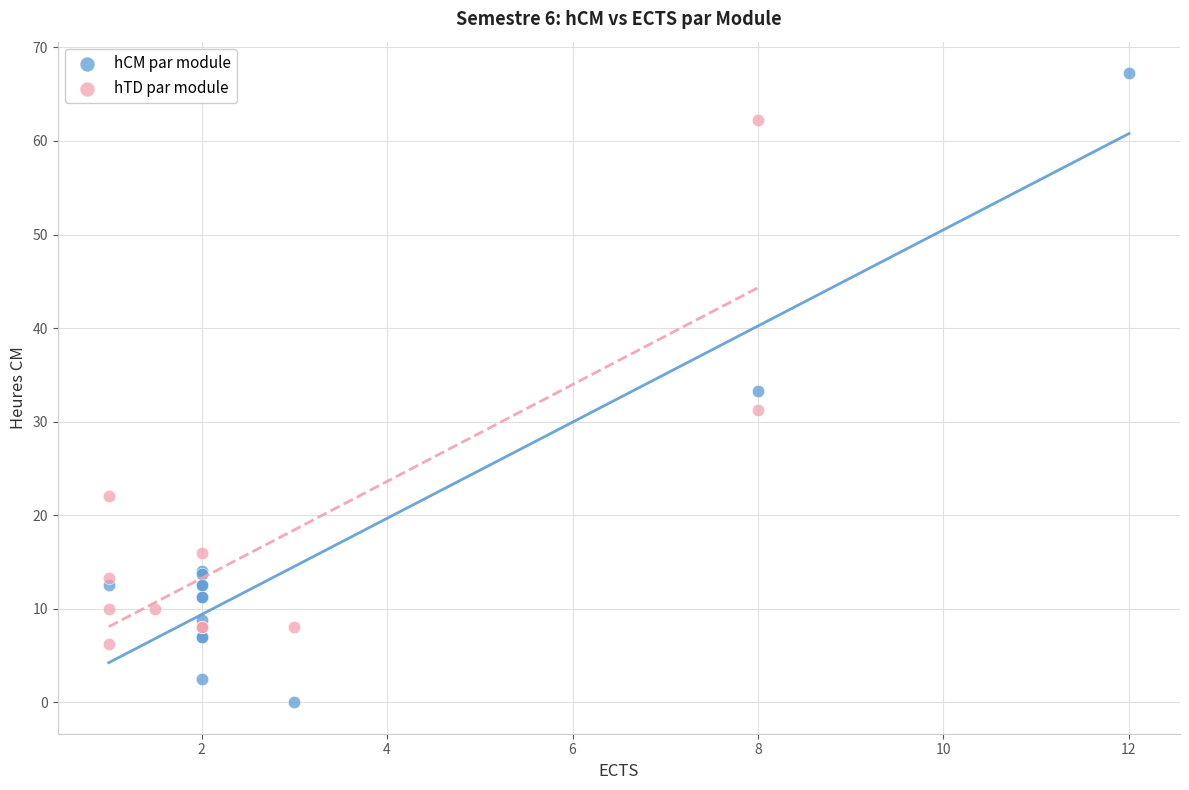

Which series contains the highest Y value?

hCM par module